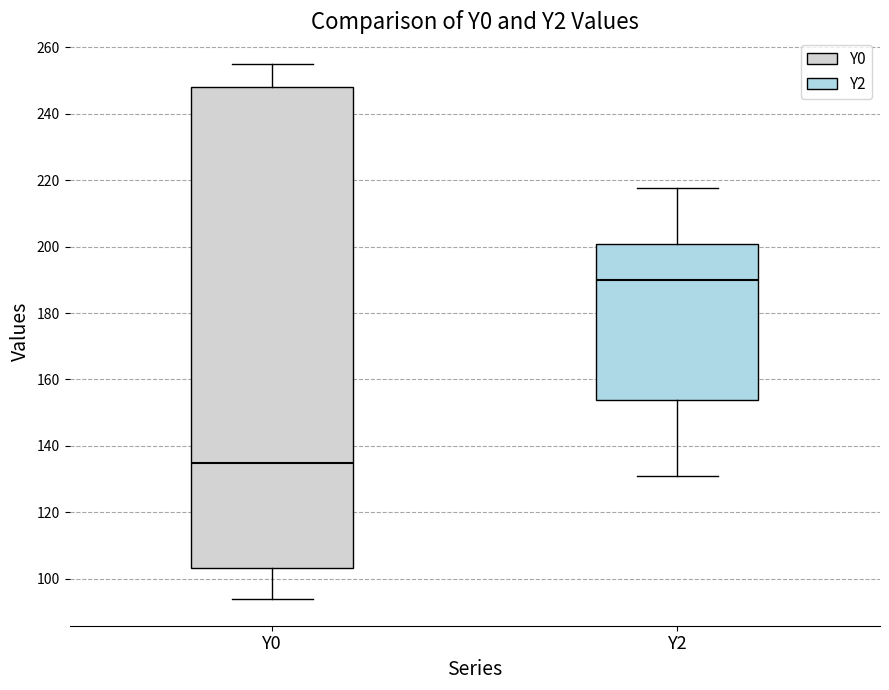

Comparing the boxes themselves (not the whiskers), which one is the tallest?

Y0